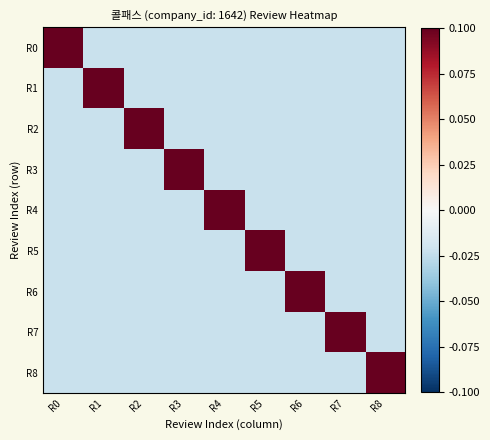

What is the greatest value displayed?

0.2